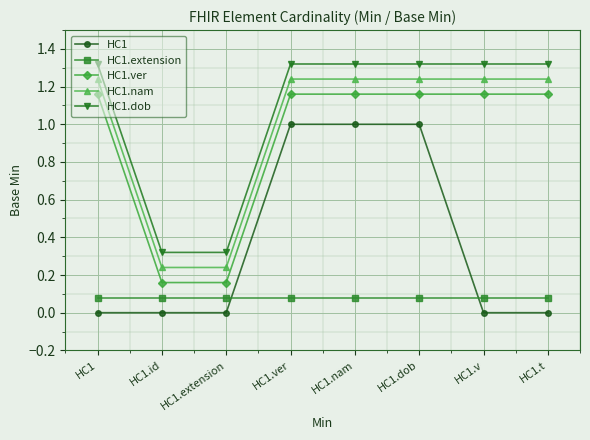

What is the sum of all HC1 values?

3.0